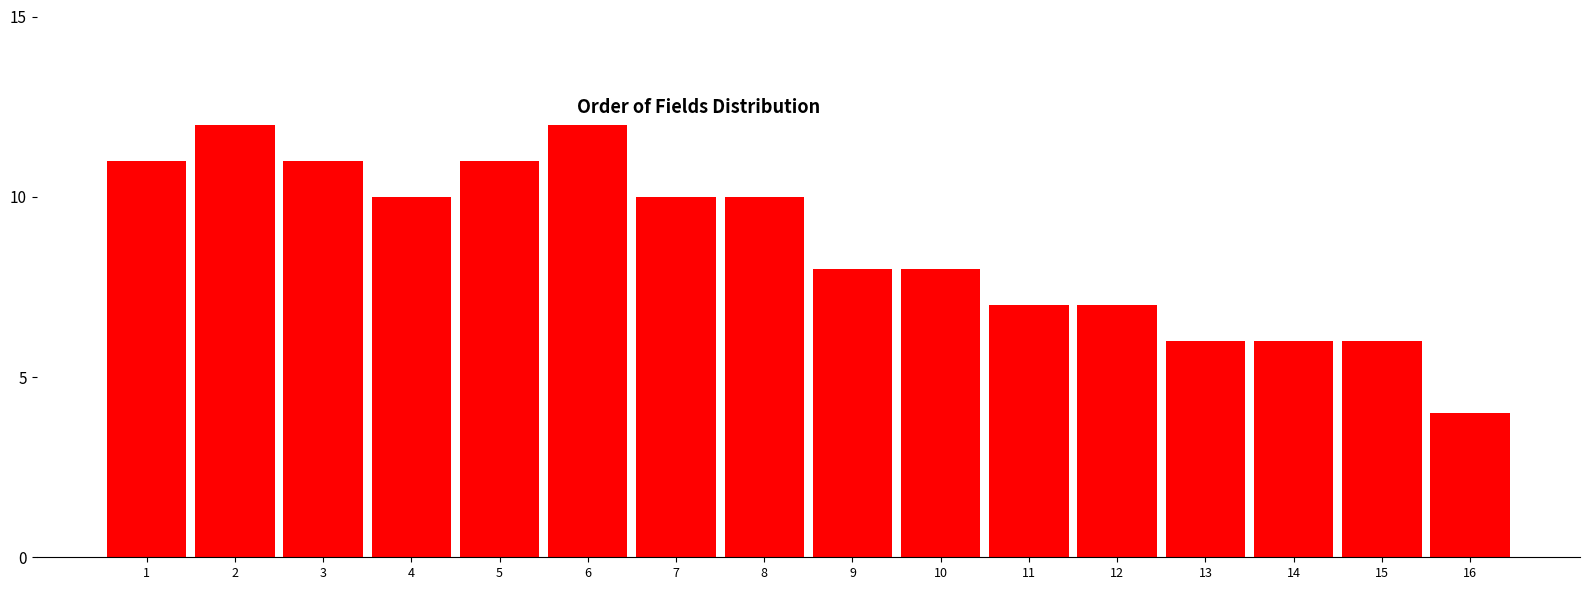

Reading right to left, extract all data points from this chart.

16=4	15=6	14=6	13=6	12=7	11=7	10=8	9=8	8=10	7=10	6=12	5=11	4=10	3=11	2=12	1=11